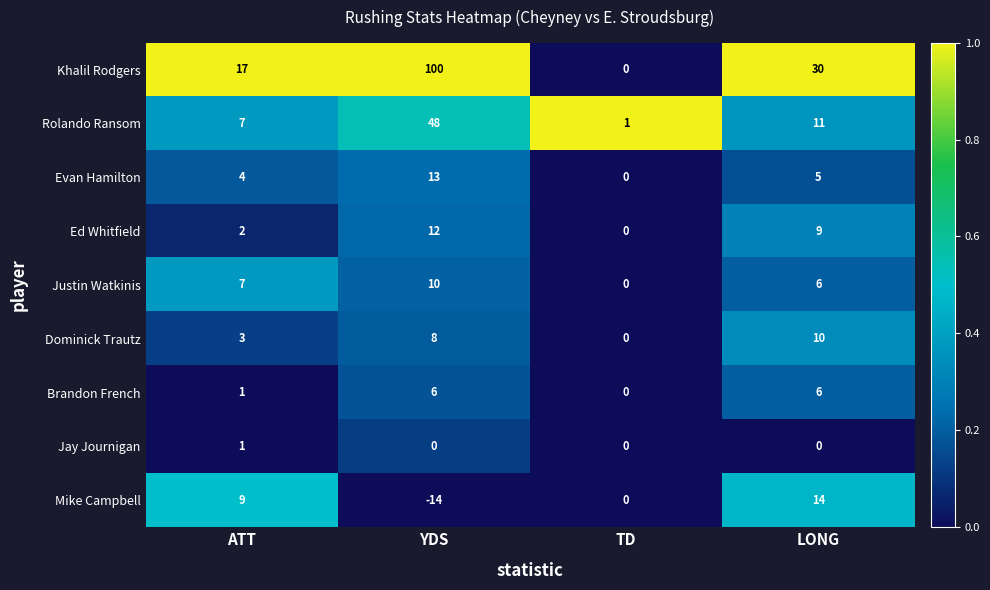

Is it true that Khalil Rodgers equals 29 at ATT?

False